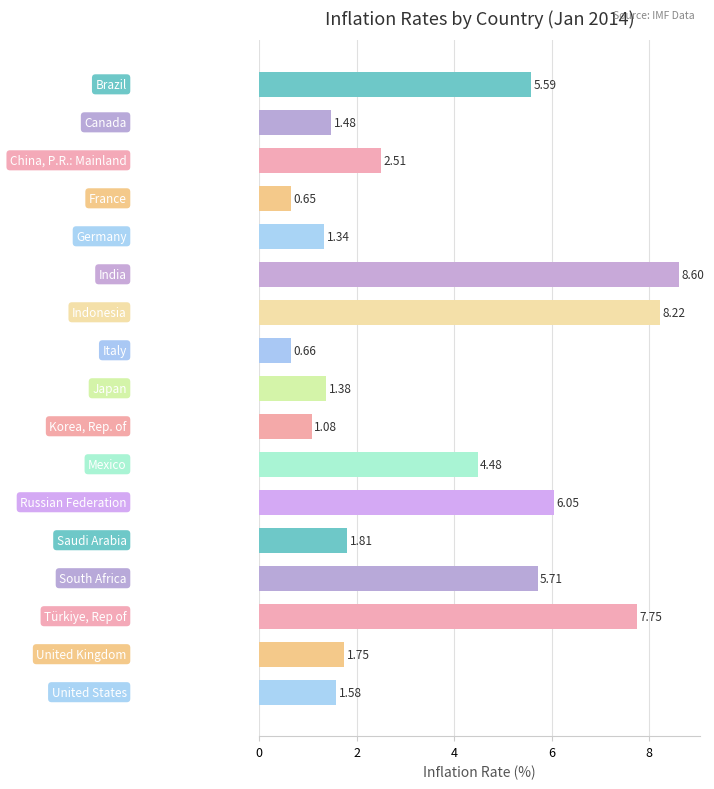

What is the sum of all values?

60.6